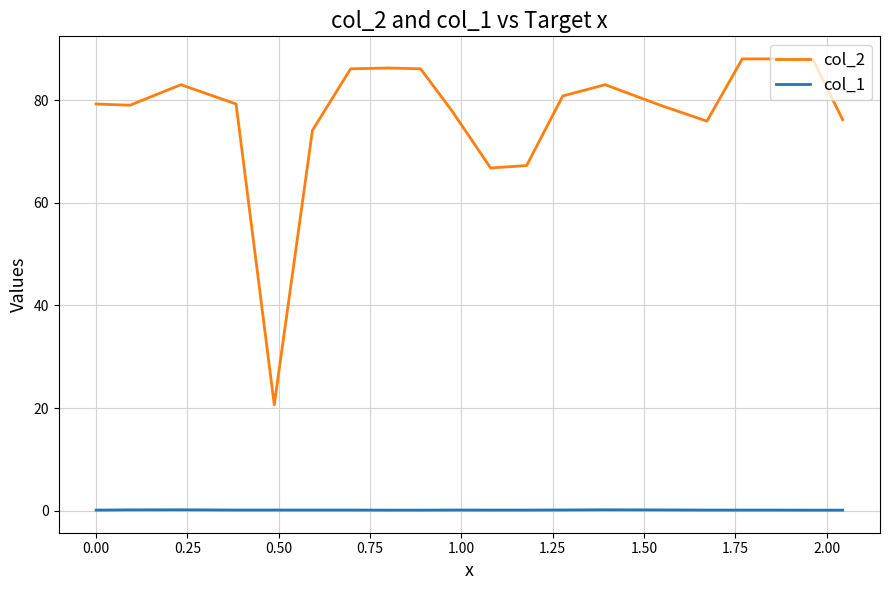

True or false: col_2 and col_1 intersect in this chart.

False